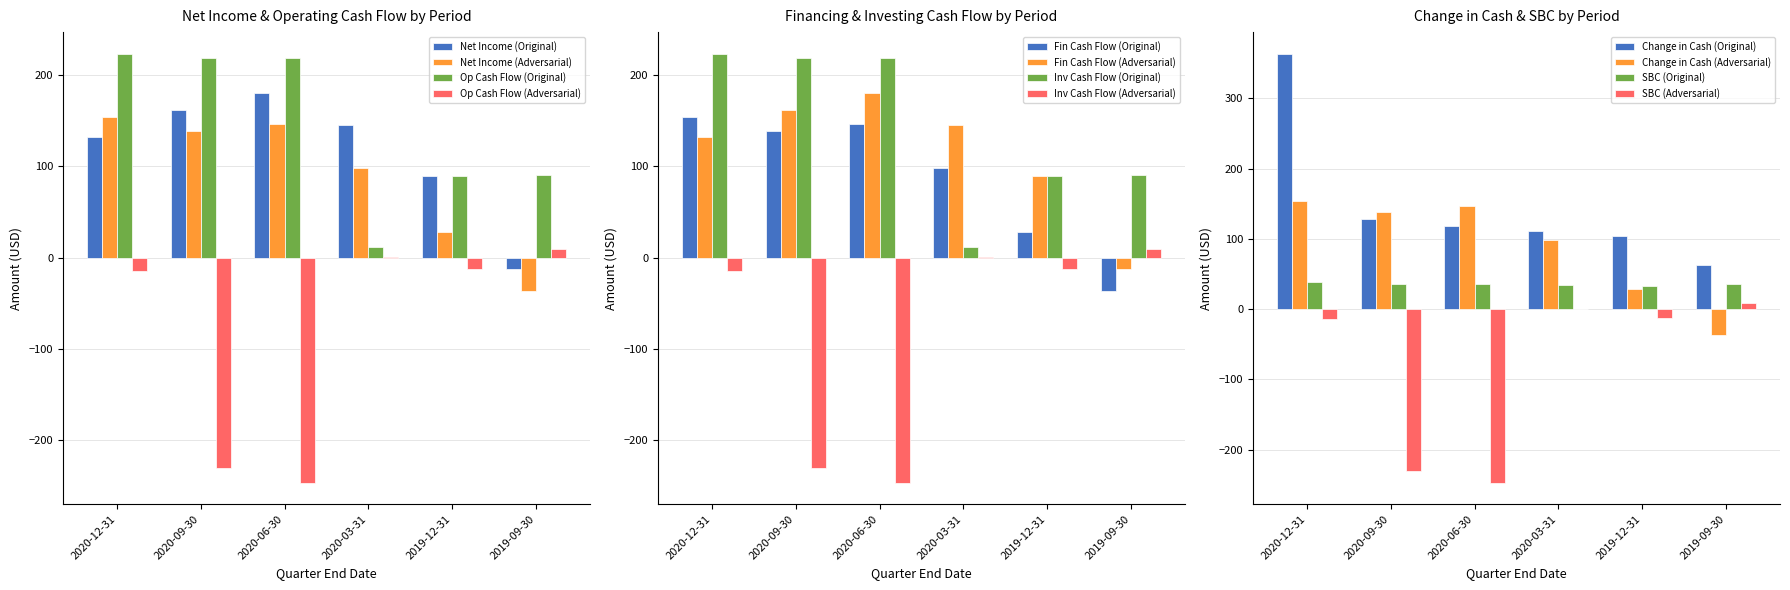

List the labels in order of Investing Cash Flow (Adversarial) value, largest first.

2020-12-31, 2020-09-30, 2020-06-30, 2020-03-31, 2019-12-31, 2019-09-30